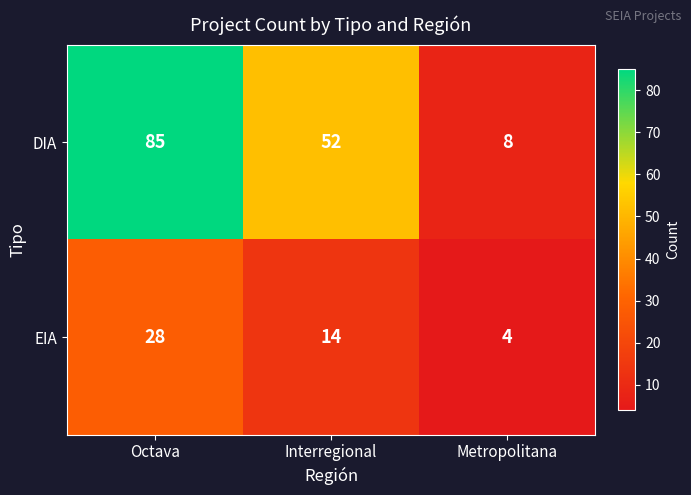

Reading left to right, transcribe all the data shown in this chart.

DIA: Octava=85	Interregional=52	Metropolitana=8
EIA: Octava=28	Interregional=14	Metropolitana=4